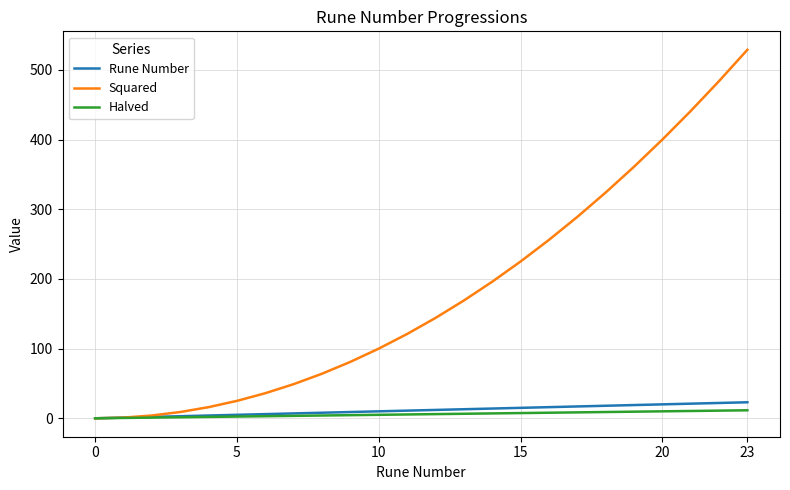

Which series has the largest total across all categories?

Squared